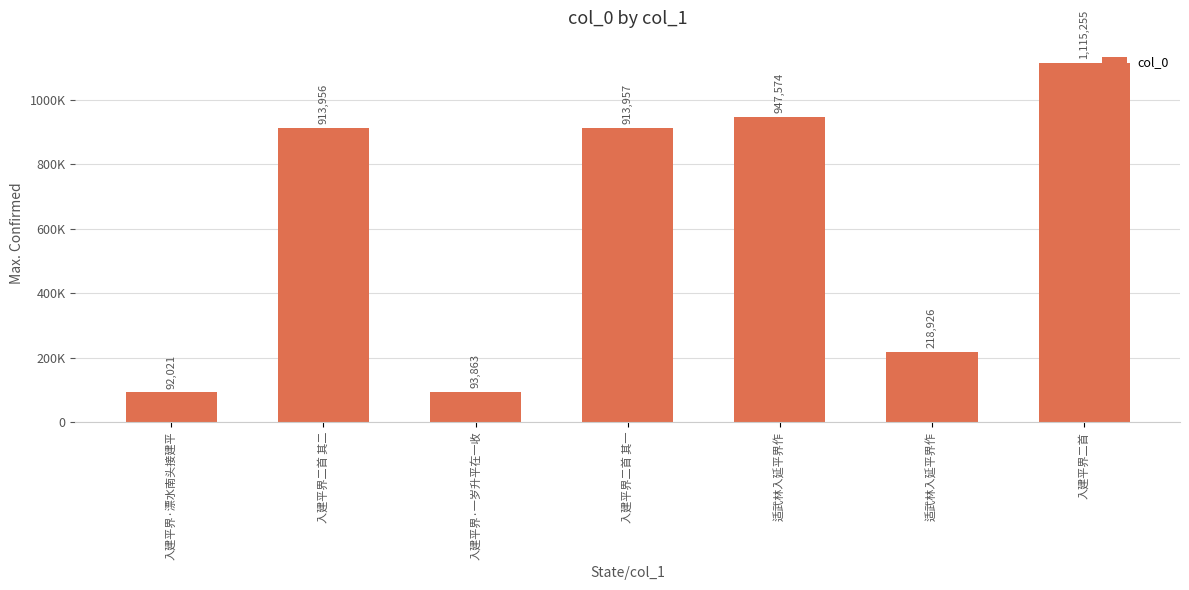

What is the change in value from 入建平界二首 其二 to 入建平界·一岁升平在一收?

-820093